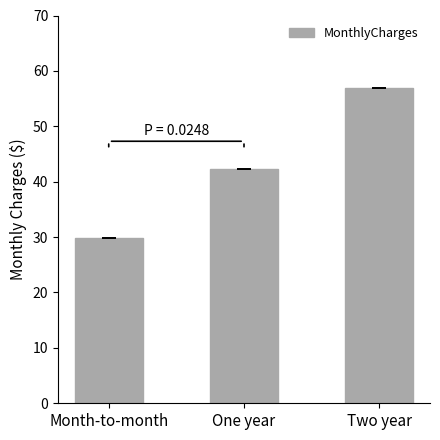

Count the number of data series in this chart.

1